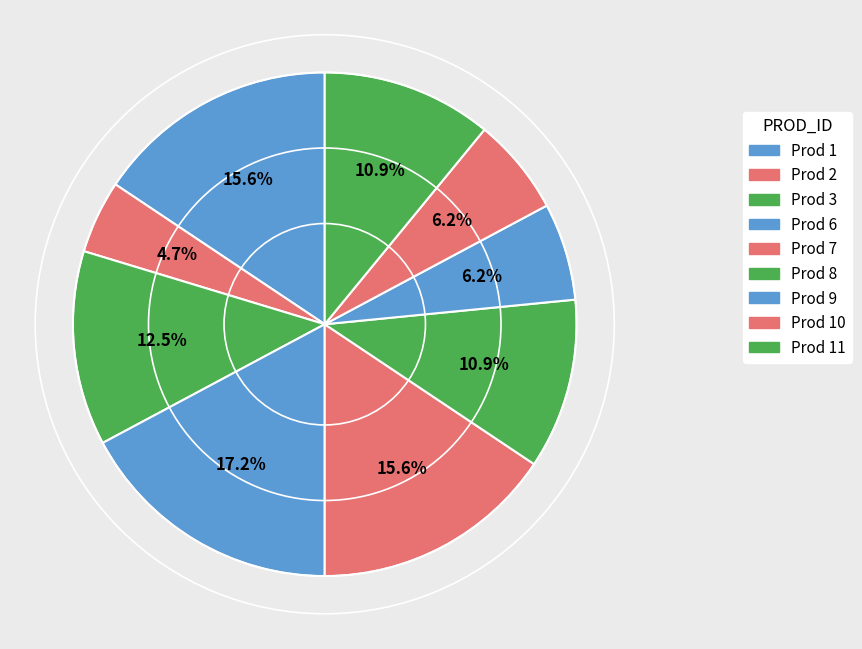

Which category has the smallest portion of the pie?

2